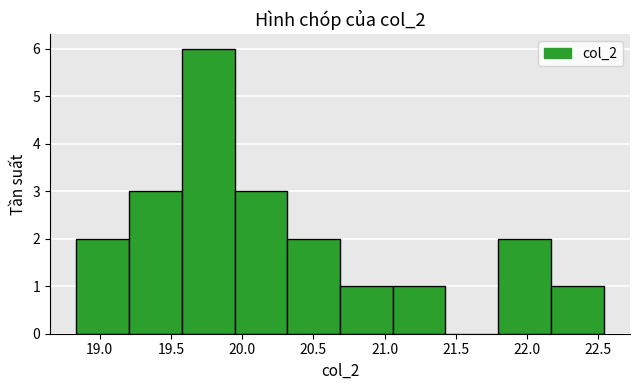

Which range on the x-axis has the tallest bar?

19.60 to 19.95